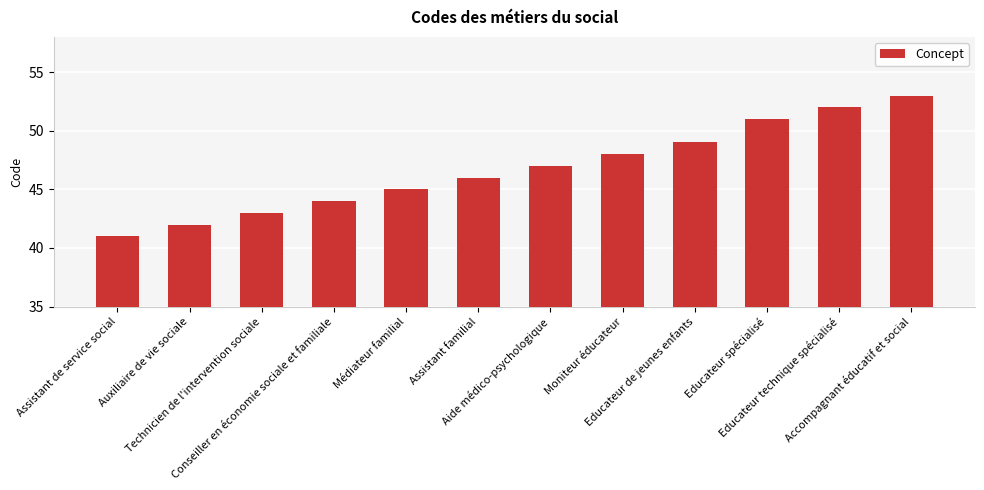

What is the label of the 7th bar from the left?

Aide médico-psychologique